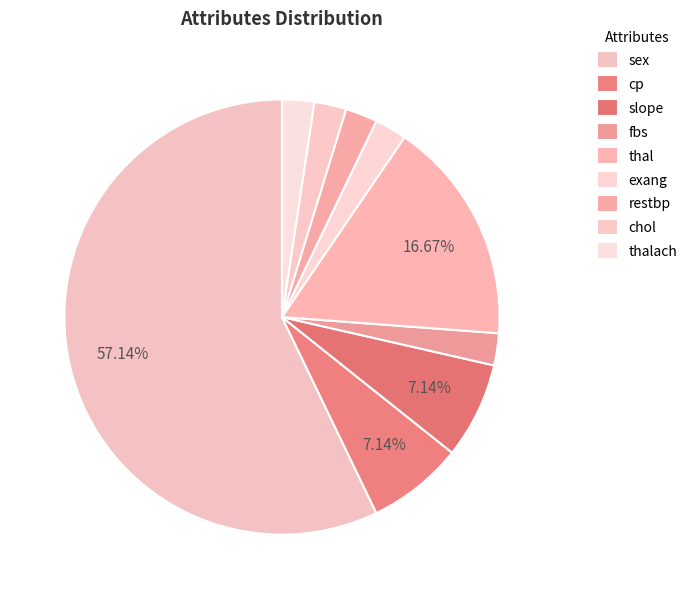

How many segments does this pie chart have?

9